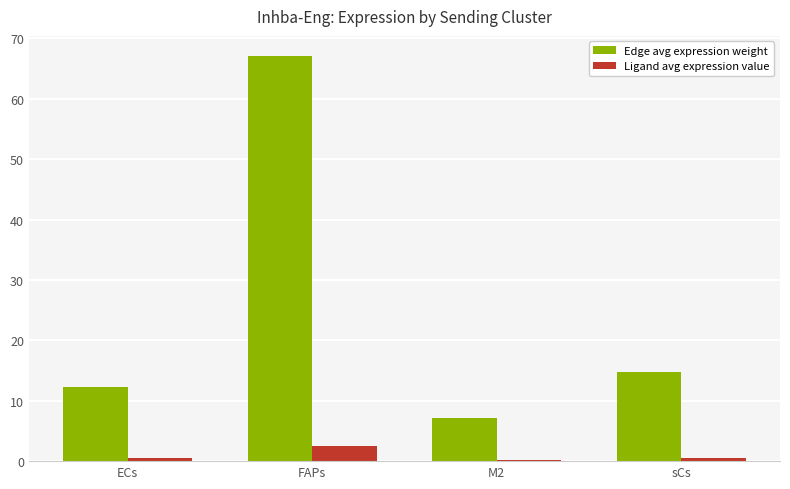

The value of Edge avg expression weight at ECs is 12.3. True or false?

True